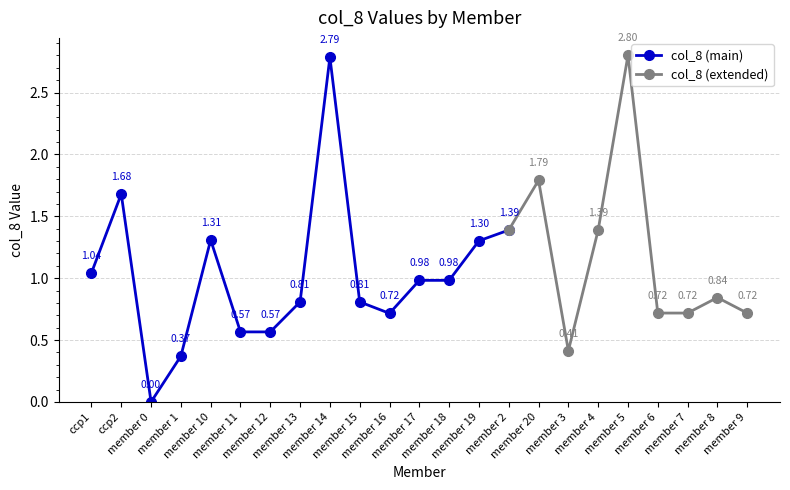

Reading right to left, what are all the values shown in this chart?

0.7	0.8	0.7	0.7	2.8	1.4	0.4	1.8	1.4	1.3	1.0	1.0	0.7	0.8	2.8	0.8	0.6	0.6	1.3	0.4	0.0	1.7	1.0